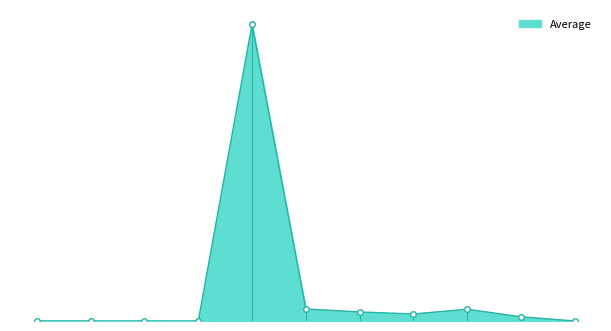

What is the difference between the second highest and minimum values?

604983.0